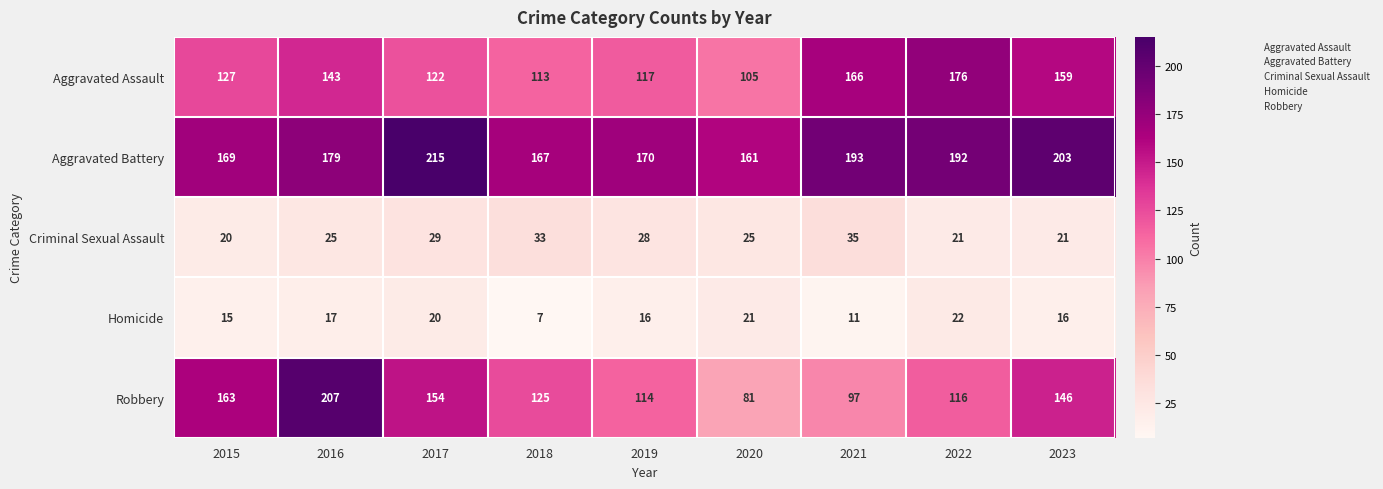

What is the average value of the Homicide series?

16